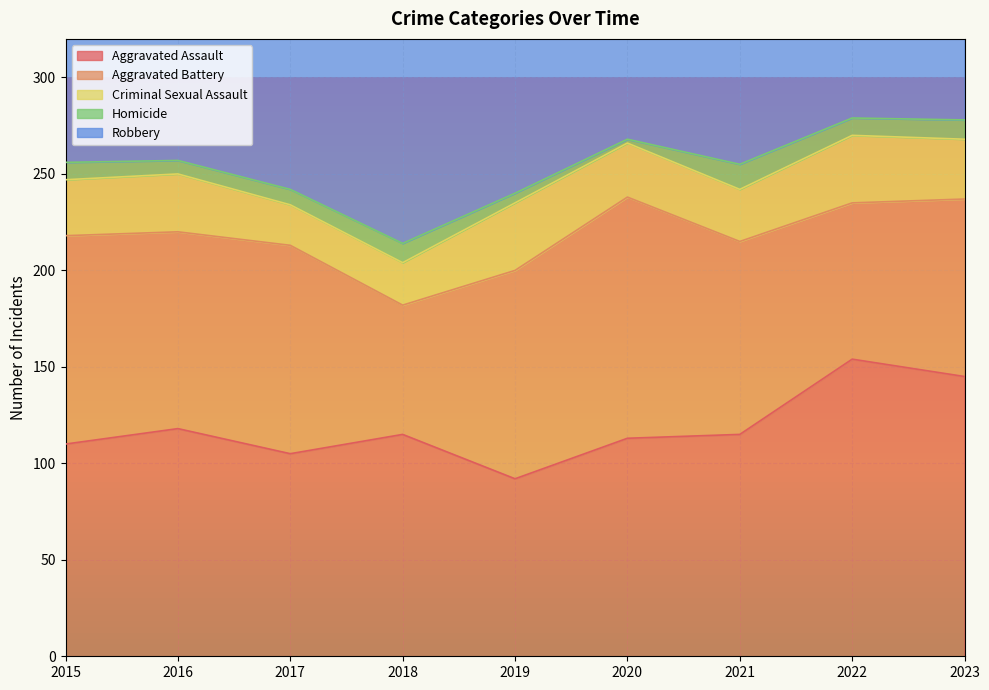

Where is the first local maximum for Criminal Sexual Assault?

2016